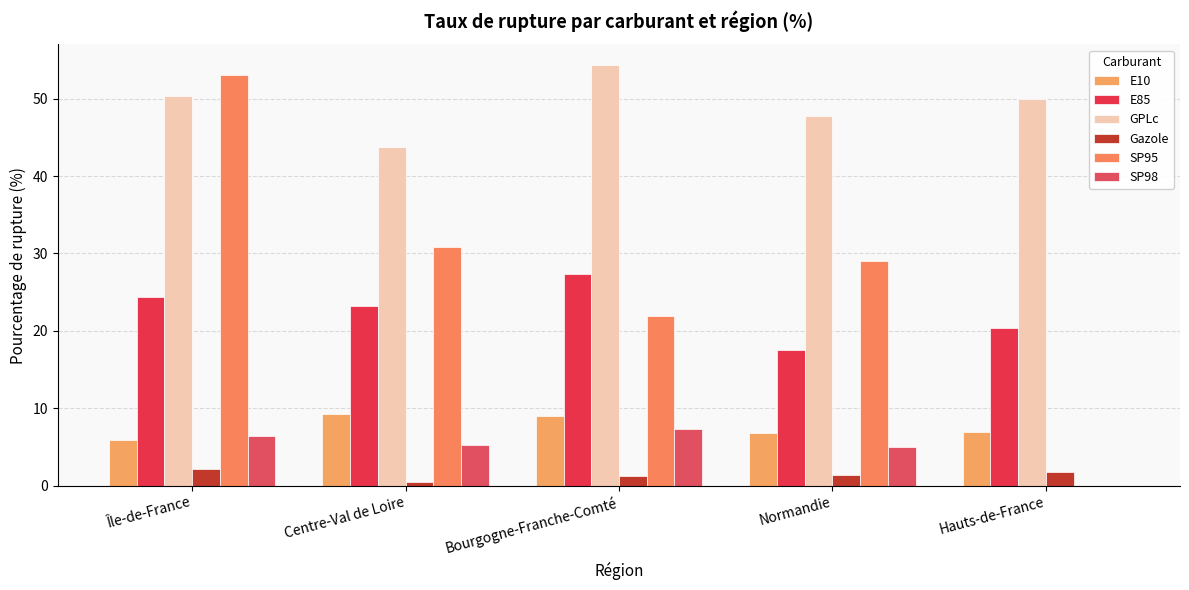

What is the sum of all GPLc values?

246.2